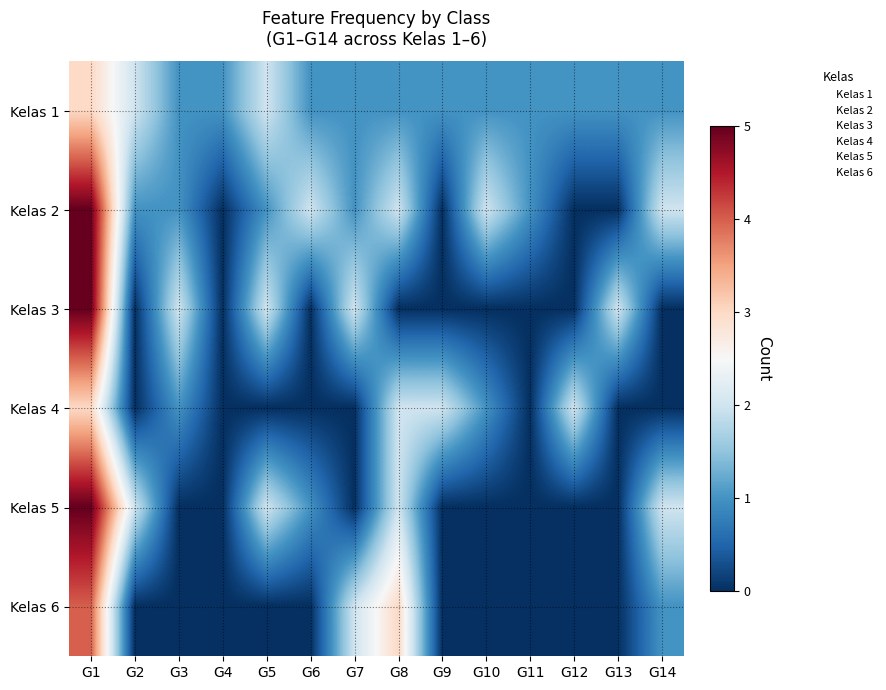

What is the maximum value shown in the chart?

5